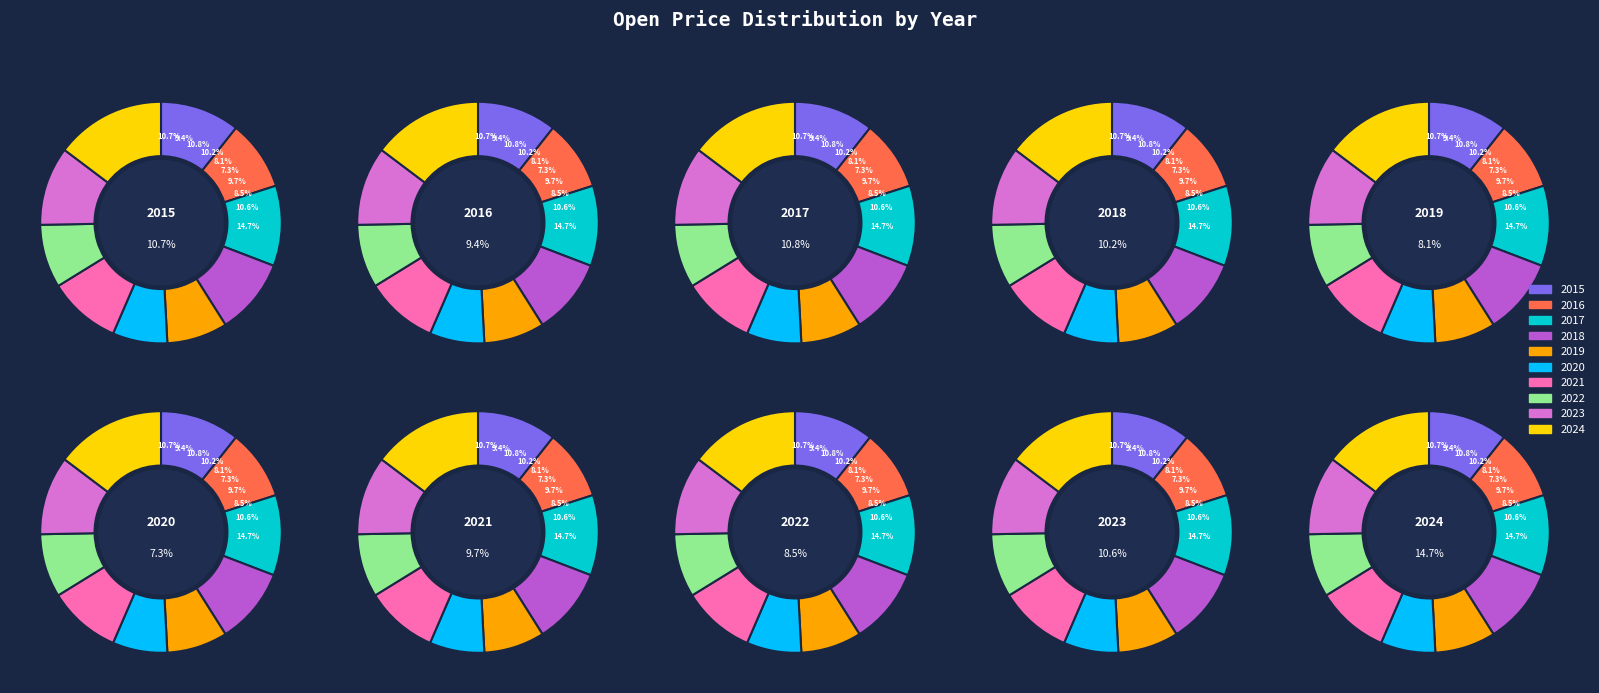

What is the largest slice in the pie chart?

2024